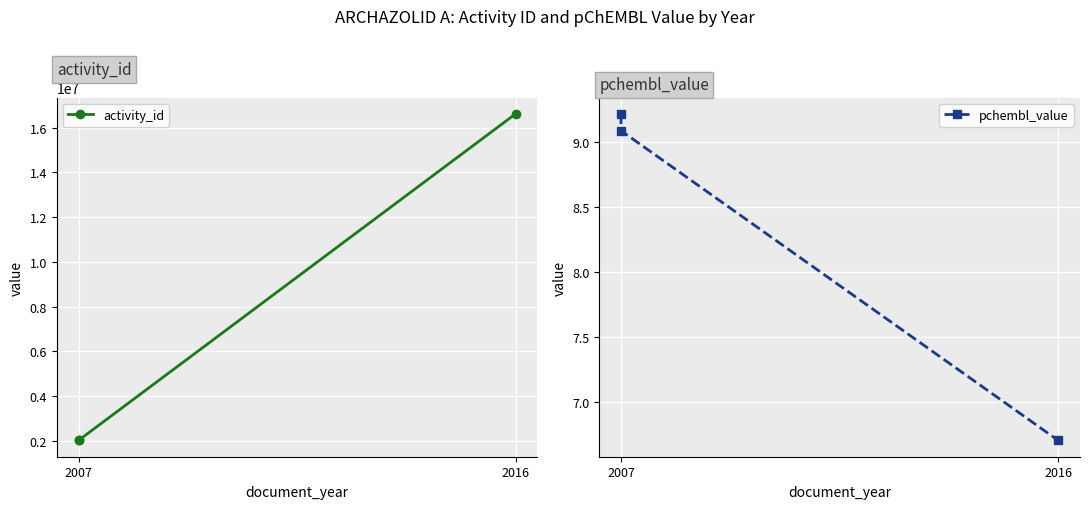

At 2016, list the series in order from largest to smallest.

activity_id, pchembl_value